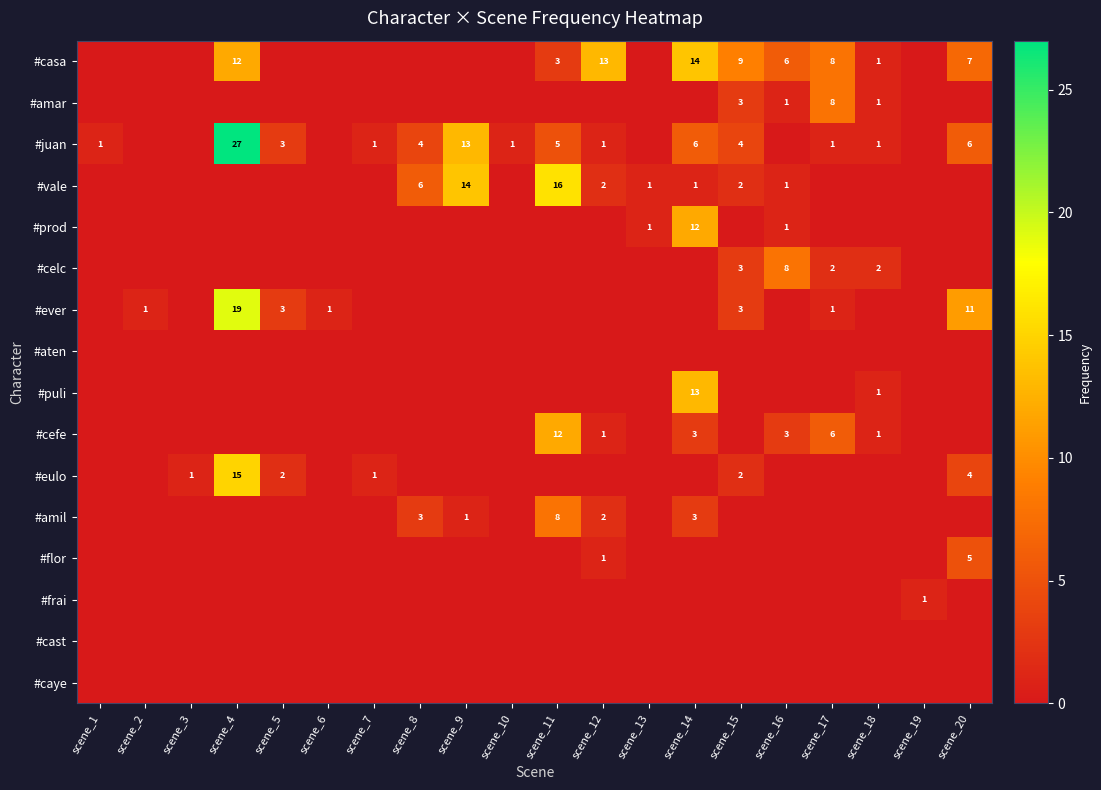

Which has a higher value, scene_15 or scene_16?

scene_15